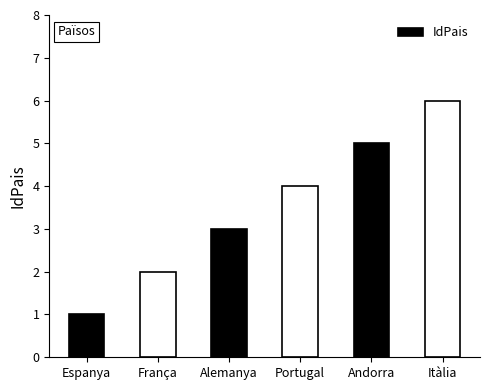

At which label is the value closest to 3?

Alemanya